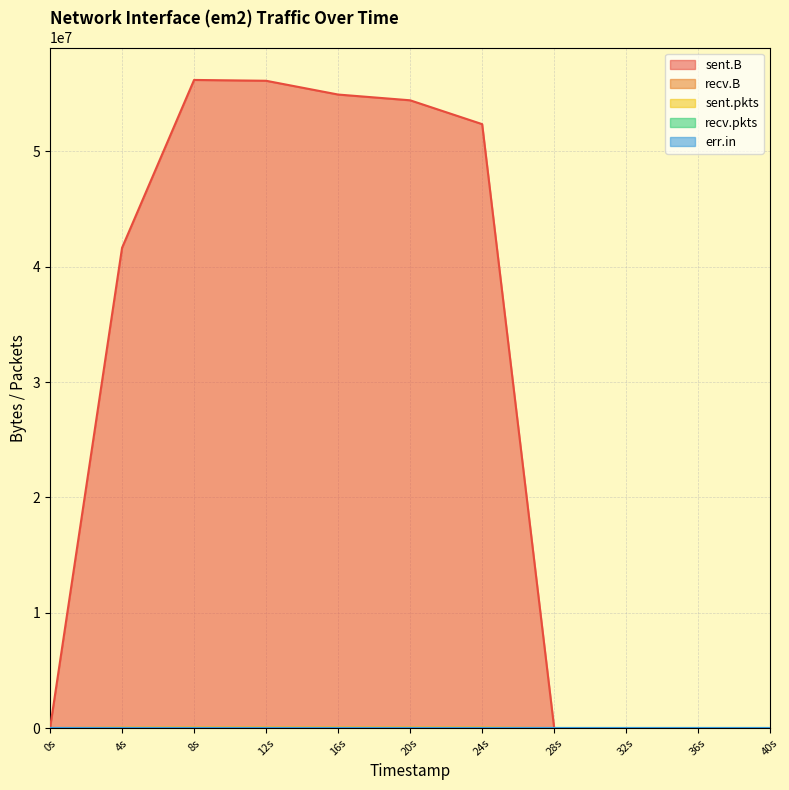

Reading right to left, what are all the values shown in this chart?

sent.B: 40s=0	36s=0	32s=0	28s=0	24s=52367239	20s=54435080	16s=54933792	12s=56128315	8s=56200065	4s=41647287	0s=0
recv.B: 40s=0	36s=0	32s=0	28s=0	24s=0	20s=0	16s=0	12s=0	8s=256	4s=0	0s=0
sent.pkts: 40s=0	36s=0	32s=0	28s=0	24s=46828	20s=49145	16s=50226	12s=50145	8s=49644	4s=38416	0s=0